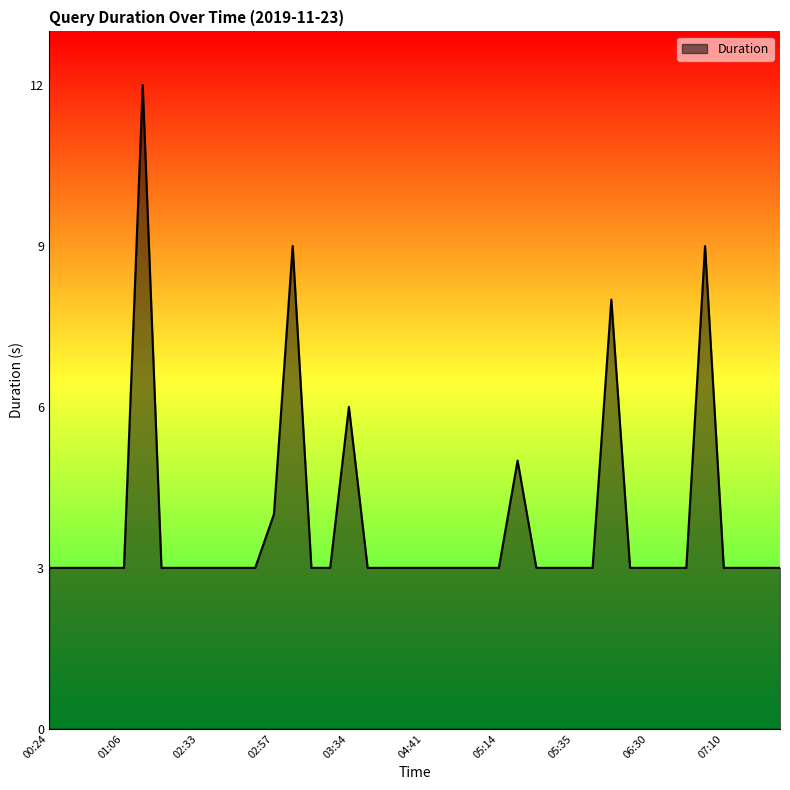

What is the difference between the maximum and minimum values?

9